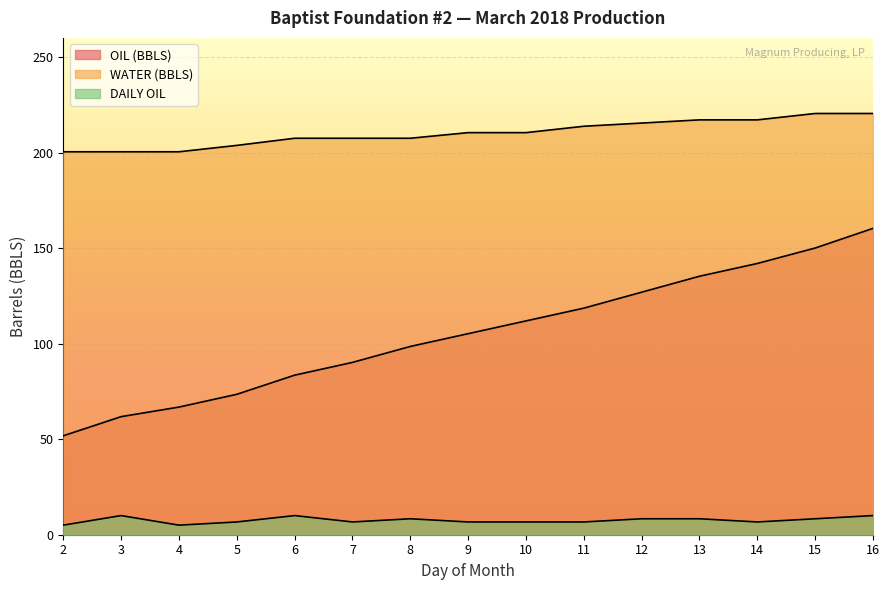

Is the value of WATER (BBLS) at 2 greater than the value of DAILY OIL at 14?

Yes